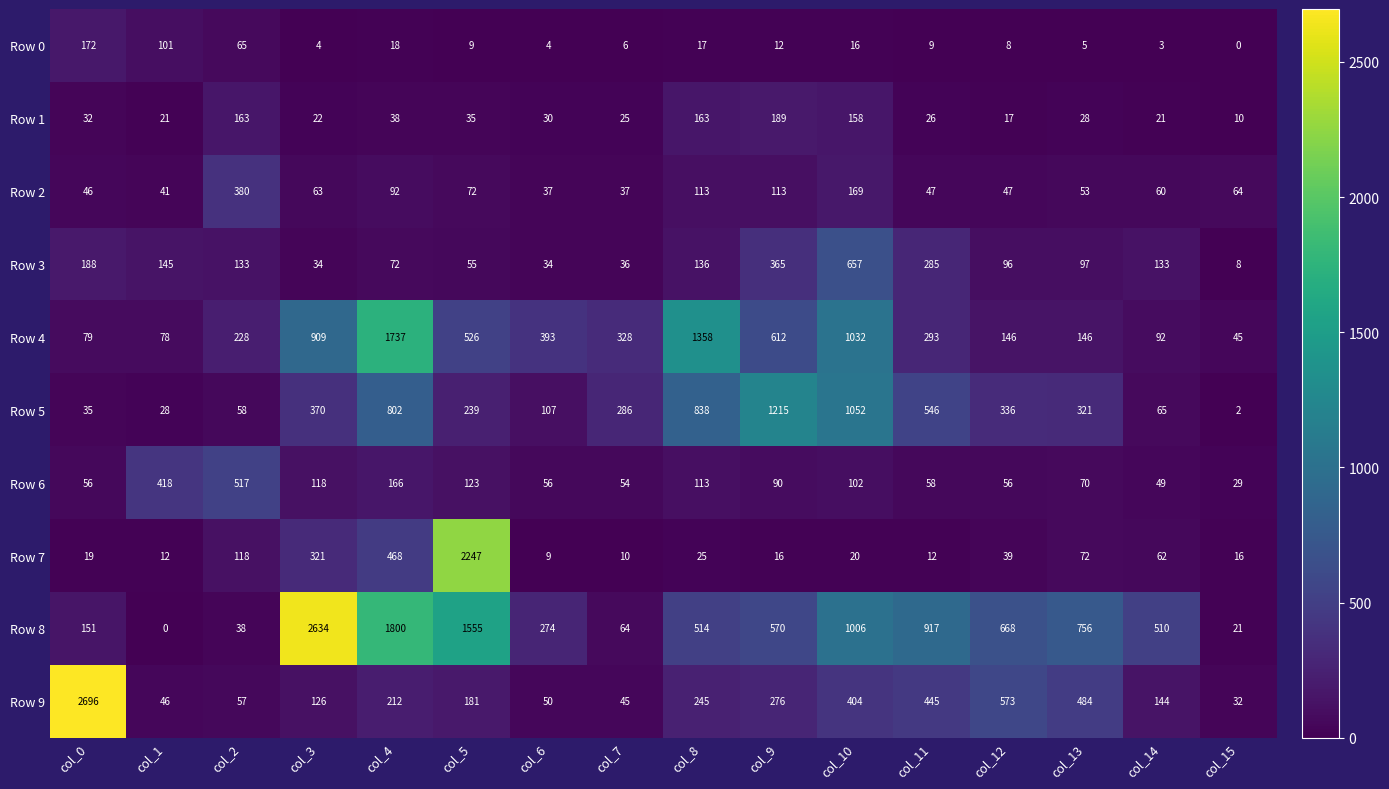

At which label does Row 8 first exceed 570?

col_3